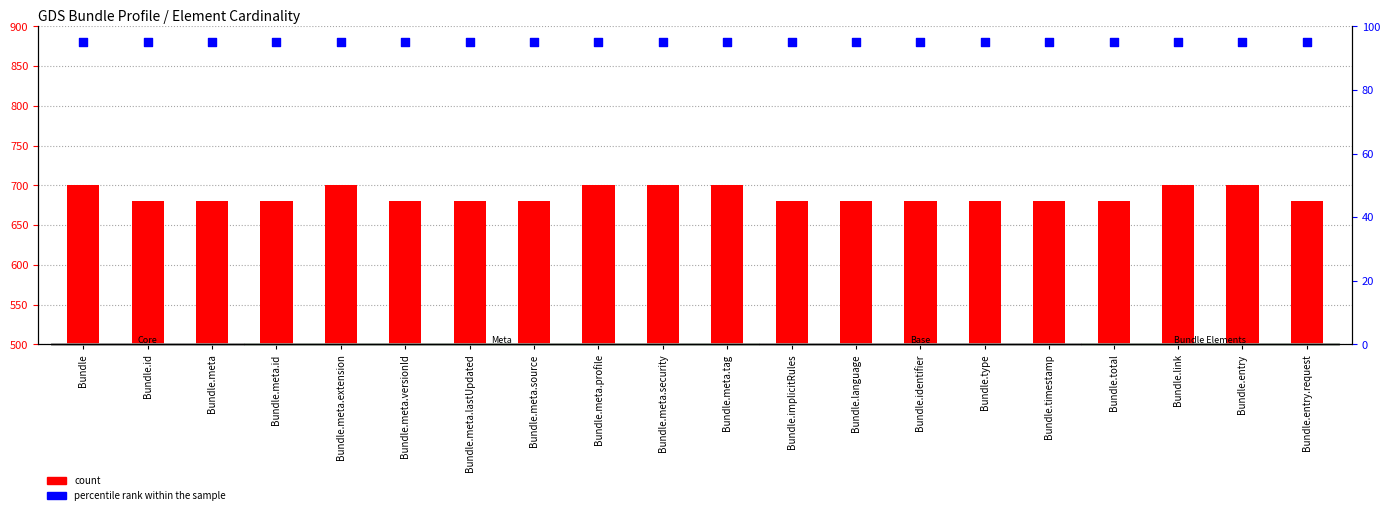

At which category is the sum across all series the highest?

Bundle